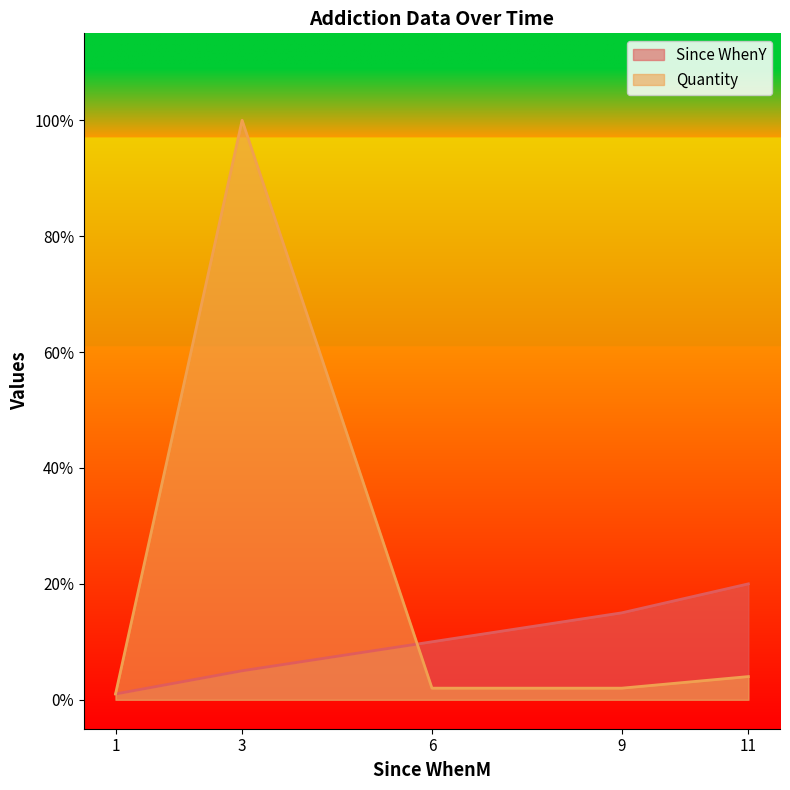

What is the lowest value of the Quantity series?

1